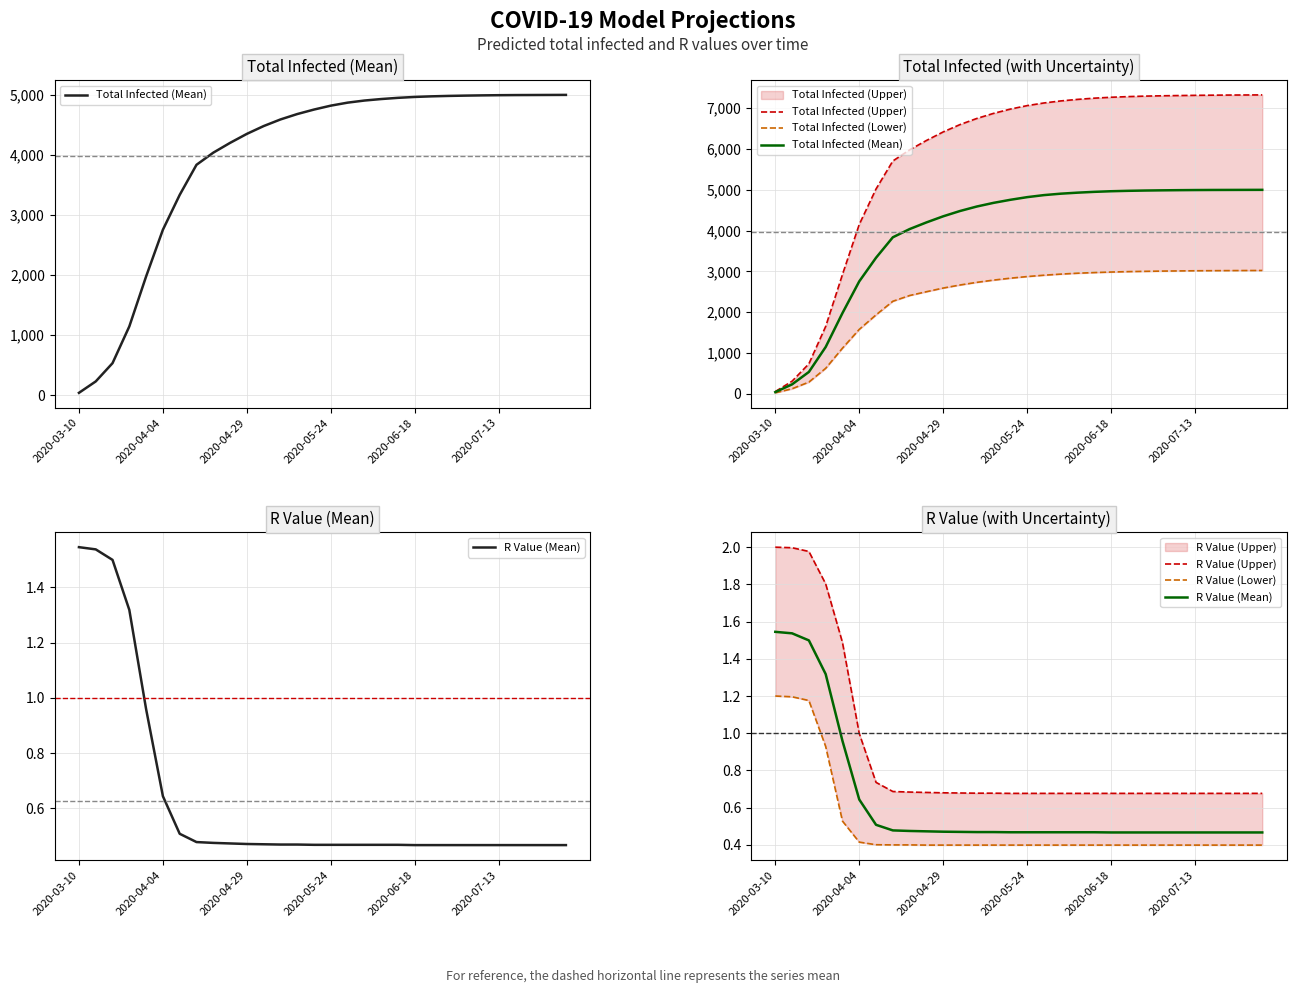

List the labels in order of Total Infected (Lower) value, largest first.

29, 28, 27, 26, 25, 24, 23, 22, 21, 20, 19, 18, 17, 16, 15, 14, 13, 12, 11, 10, 9, 8, 7, 6, 2020-07-13, 2020-06-18, 2020-05-24, 2020-04-29, 2020-04-04, 2020-03-10